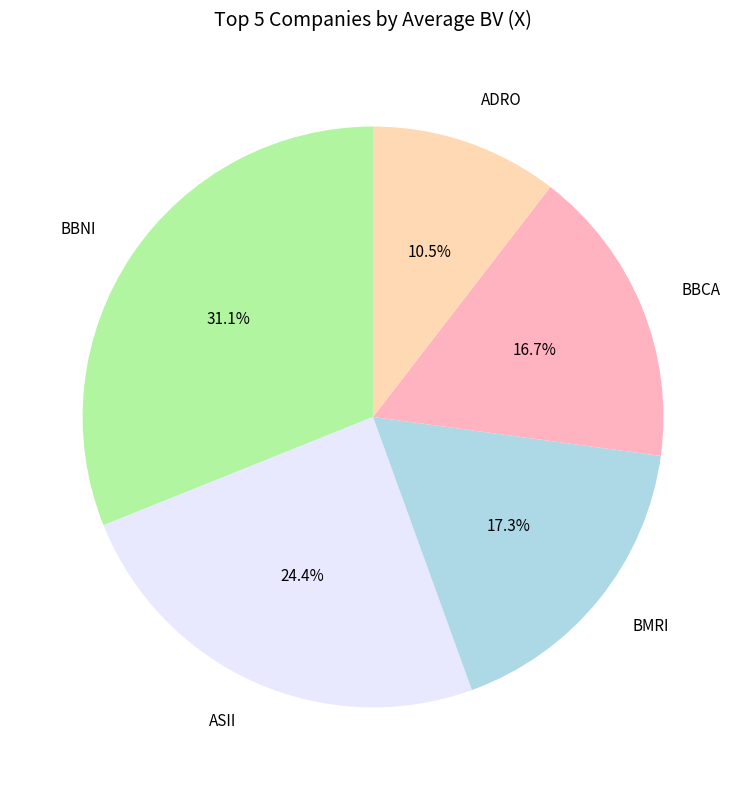

Which category has the biggest portion of the pie?

BBNI